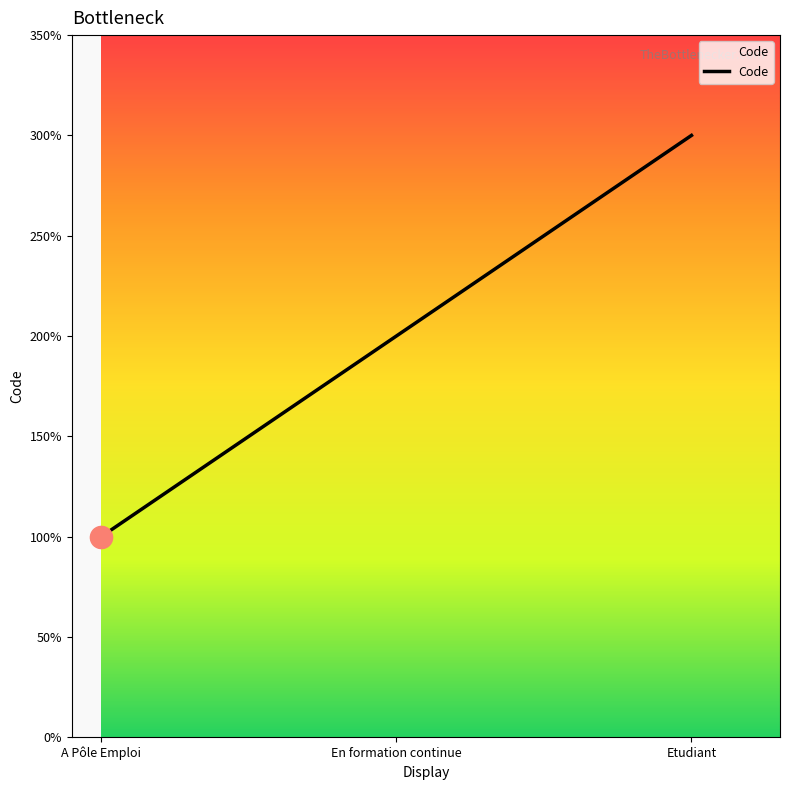

Is this an area chart (filled region under the line)?

Yes